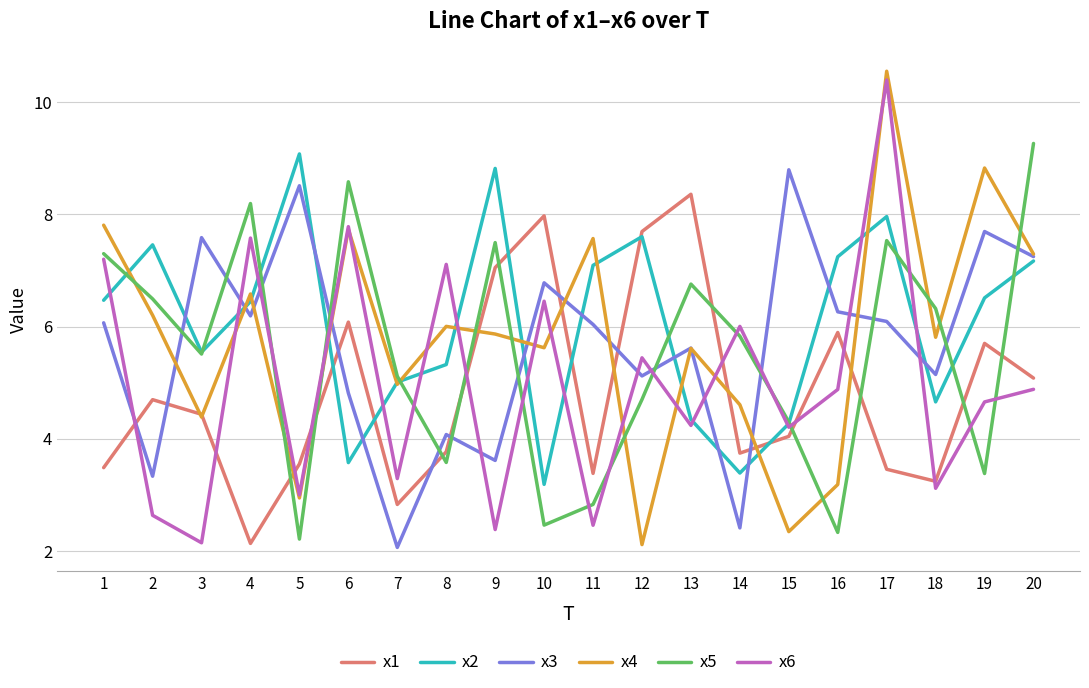

Which series has the largest range (max minus min)?

x4